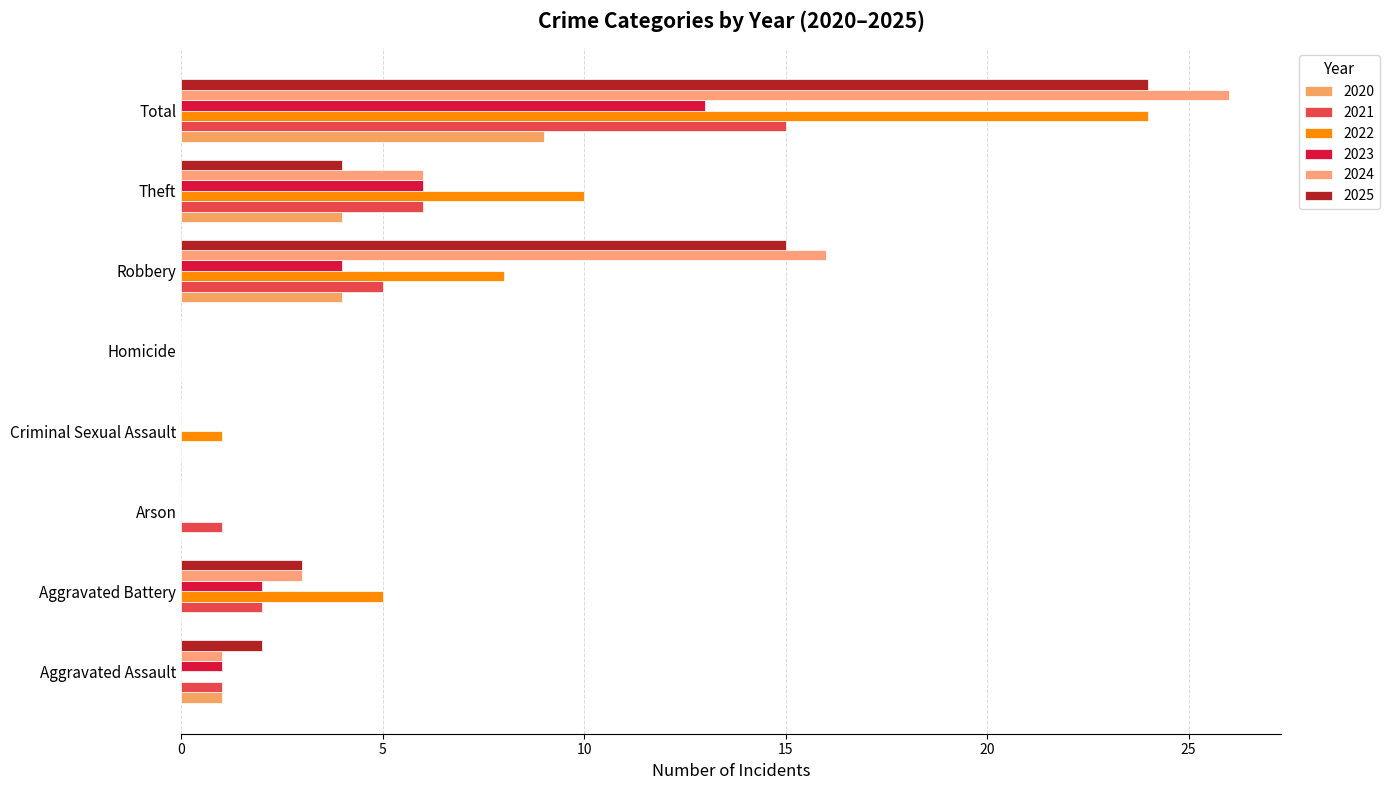

Rank the series at Total from highest to lowest value.

2024, 2022, 2025, 2021, 2023, 2020